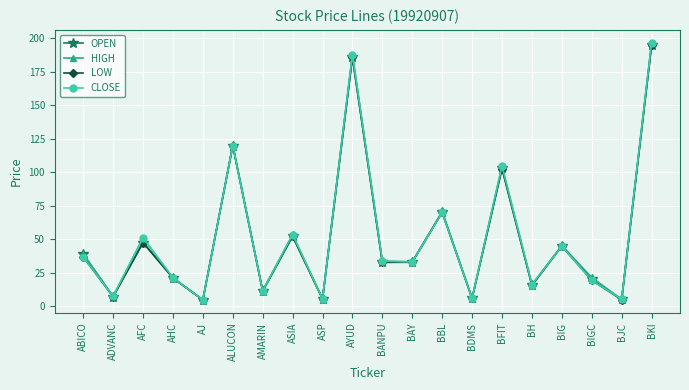

In HIGH, how many points are higher than both neighbors (excluding endpoints)?

7